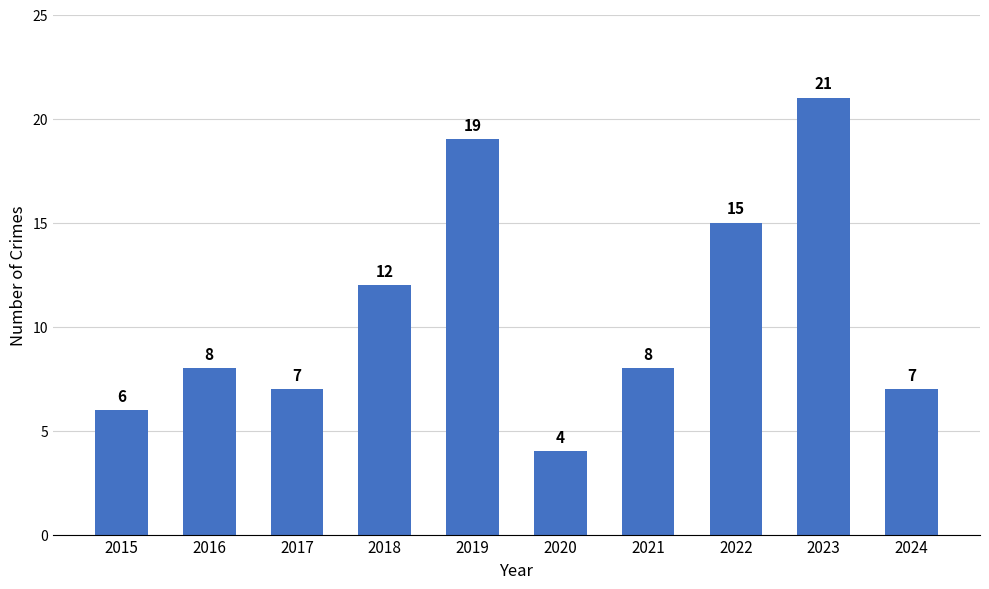

The value at 2023 is 28. True or false?

False